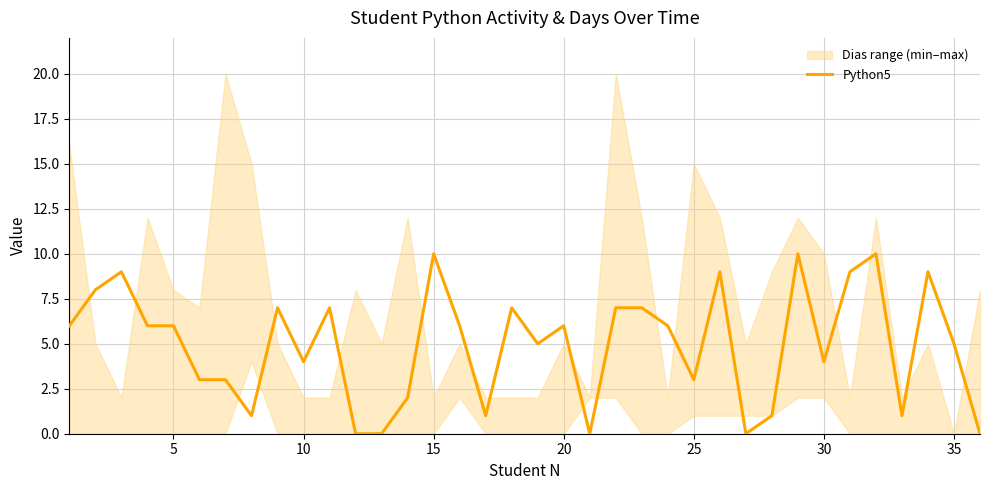

True or false: there are more than 2 points higher than both neighbors.

True